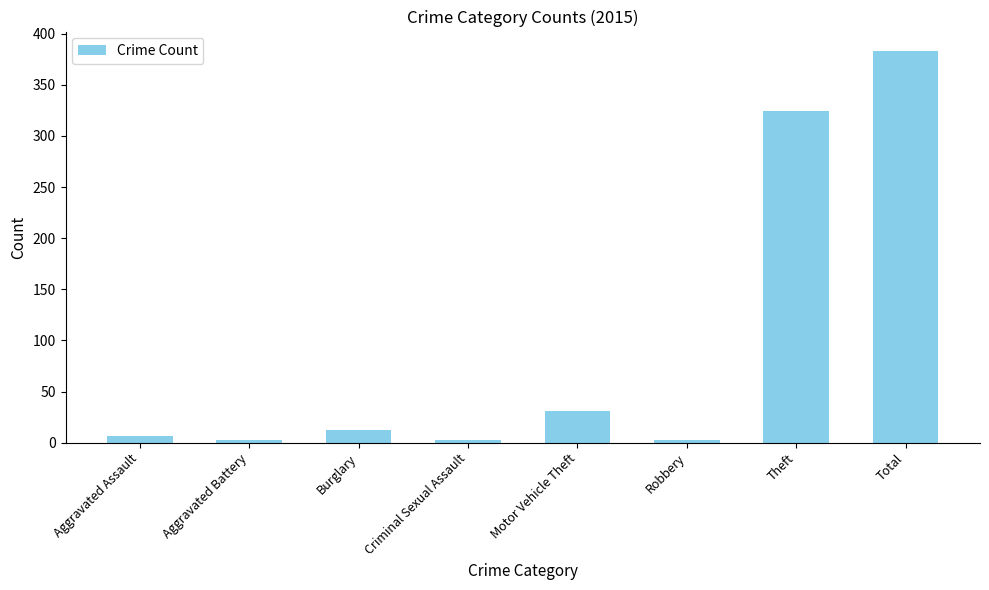

What is the label of the 5th bar from the right?

Criminal Sexual Assault